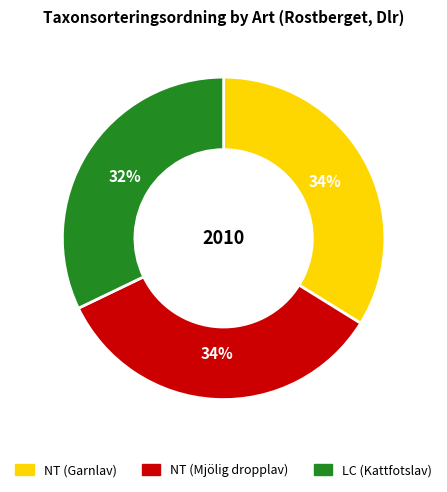

To the nearest percent, what is the difference between the largest and smallest slice percentages?

2%